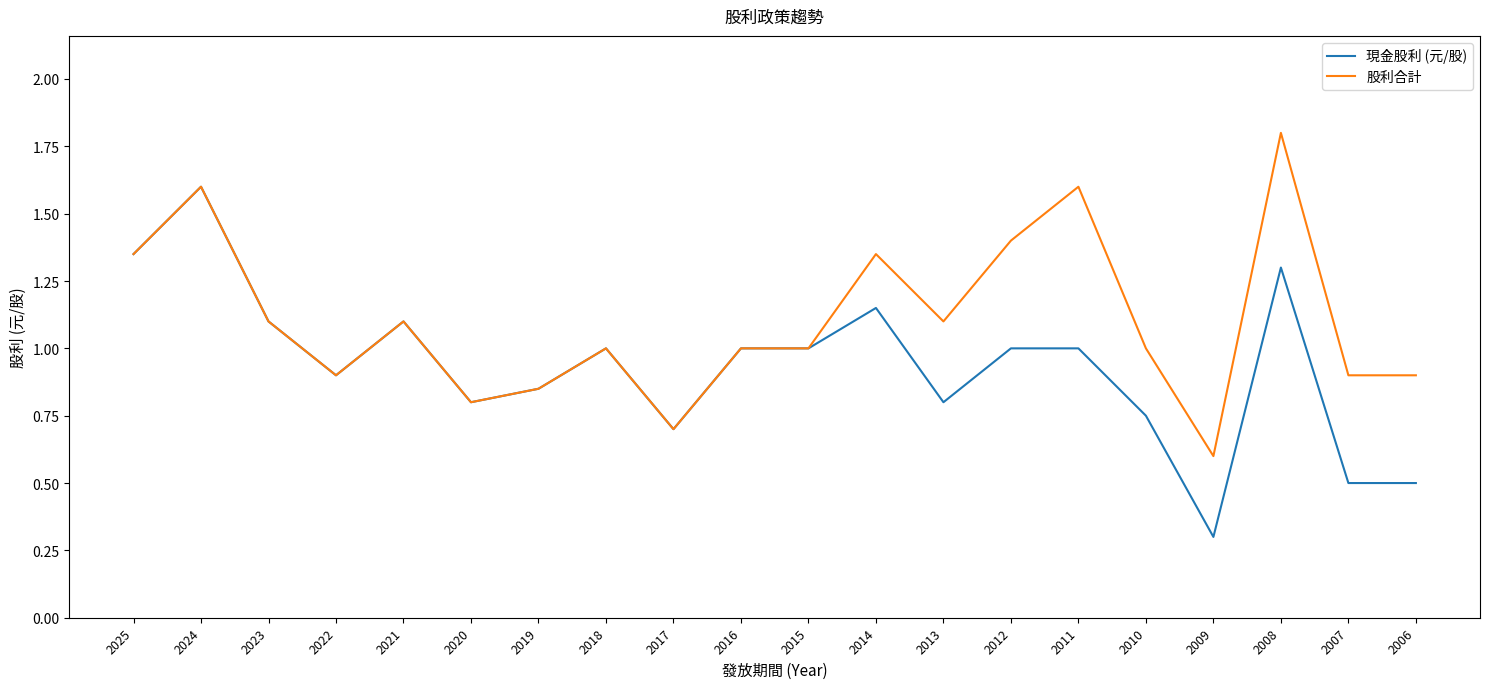

At 2006, list the series in order from smallest to largest.

現金股利 (元/股), 股利合計